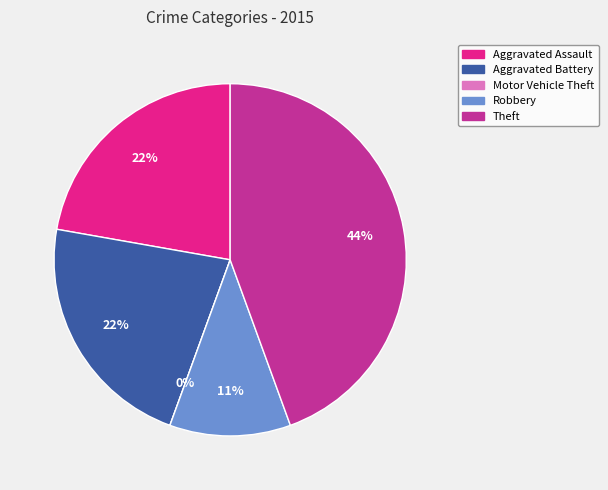

To the nearest percent, what is the difference between the Motor Vehicle Theft and Aggravated Assault slice percentages?

22%